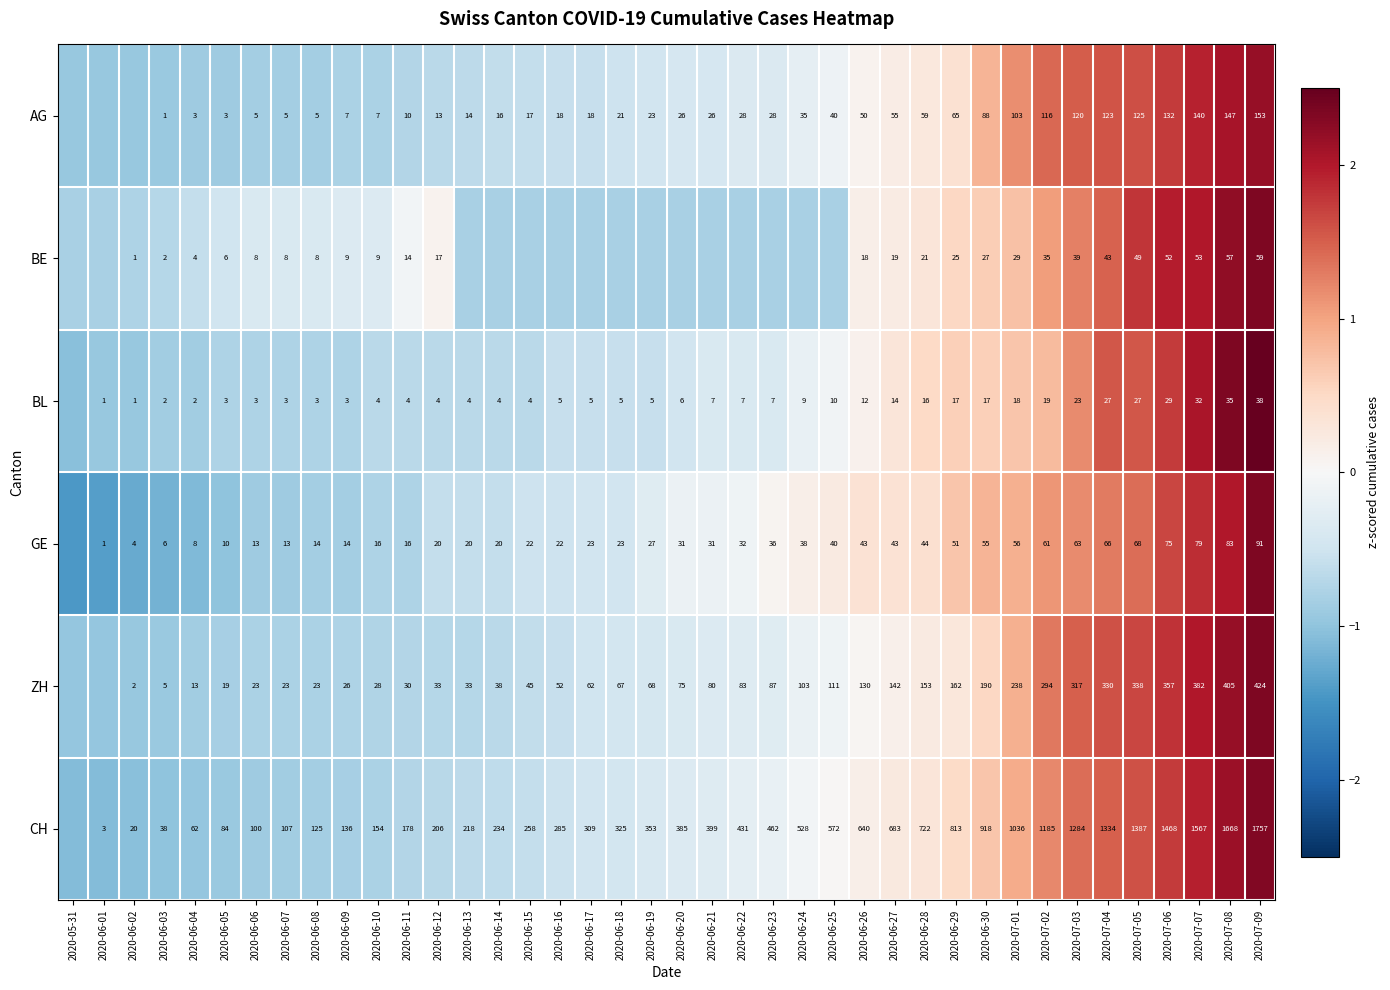

Rank the series at 2020-07-06 from highest to lowest value.

CH, ZH, AG, GE, BE, BL